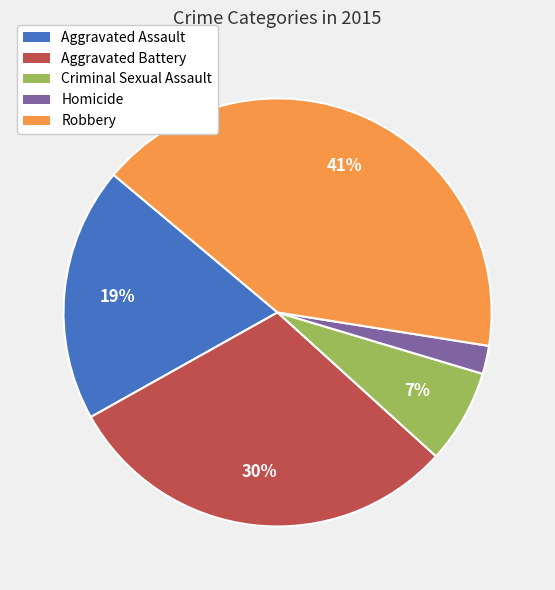

Rank the categories by value from lowest to highest.

Homicide, Criminal Sexual Assault, Aggravated Assault, Aggravated Battery, Robbery